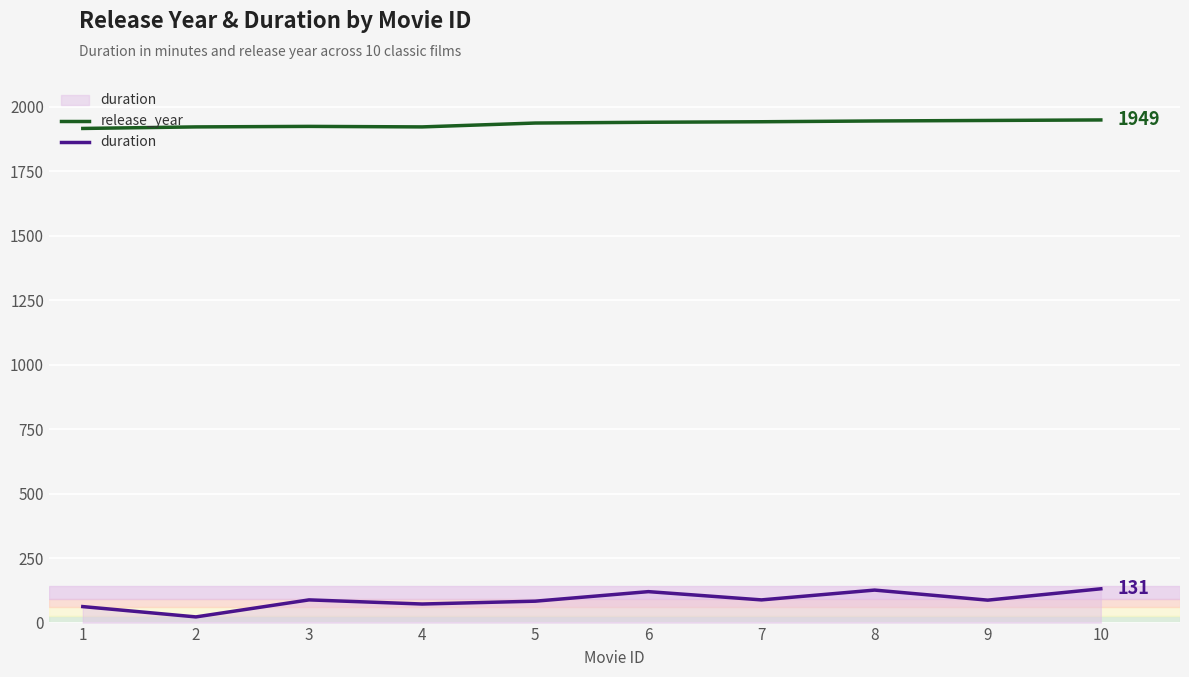

What is the approximate value of release_year at 9, to the nearest 5?

1945